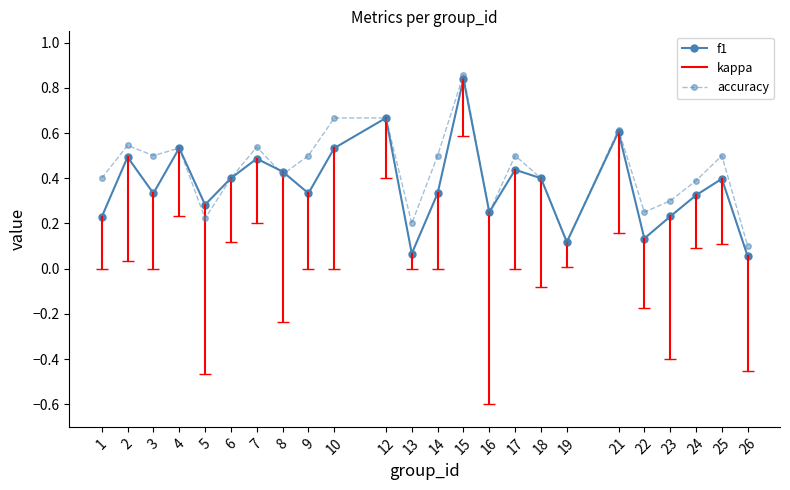

The value of f1 at 8 is 0.1. True or false?

False